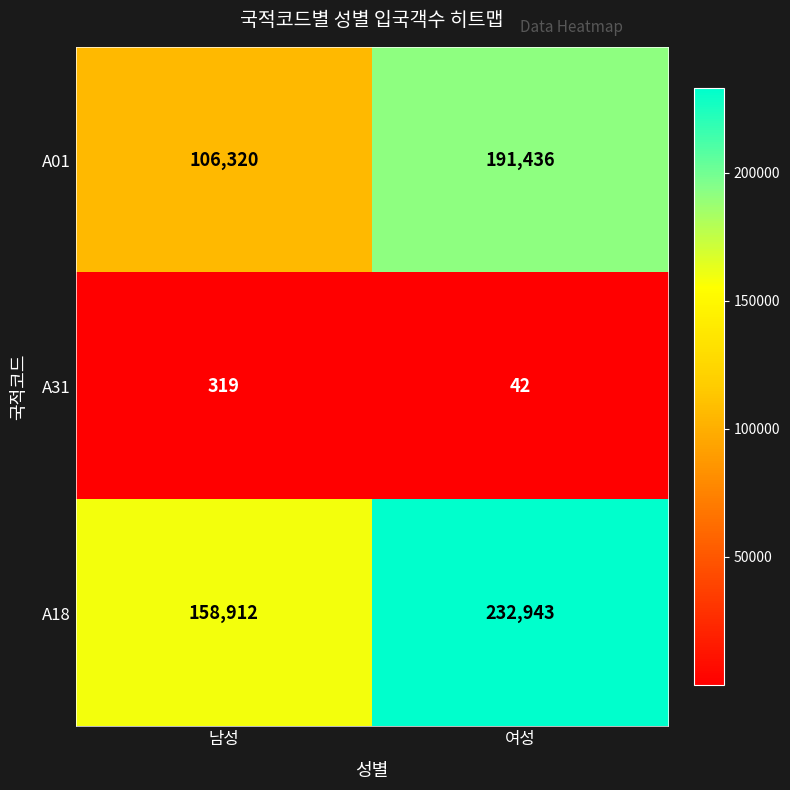

What is the difference between the A01 values at 남성 and 여성?

85116